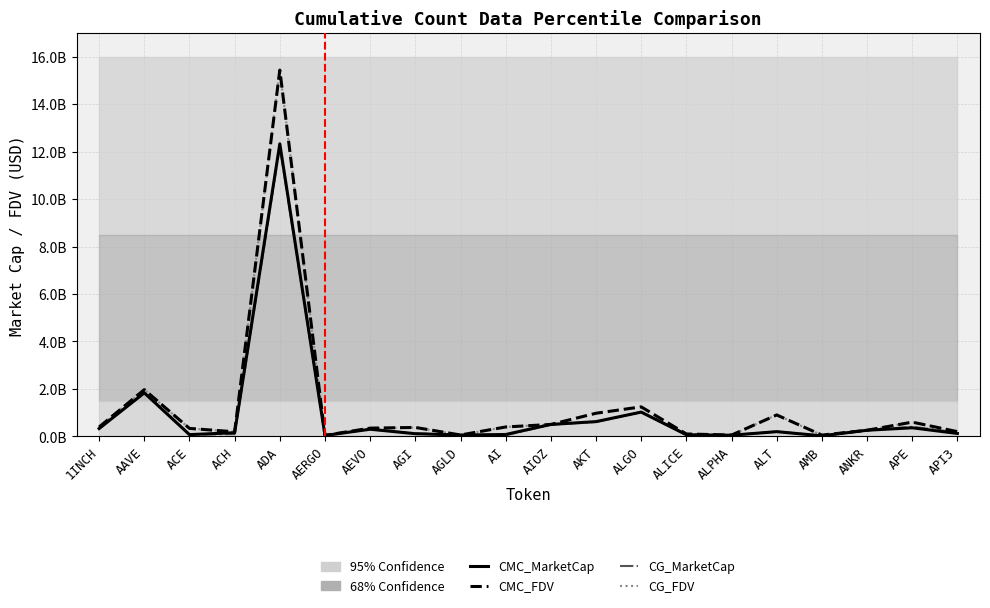

What is the label of the 15th point from the left?

ALPHA